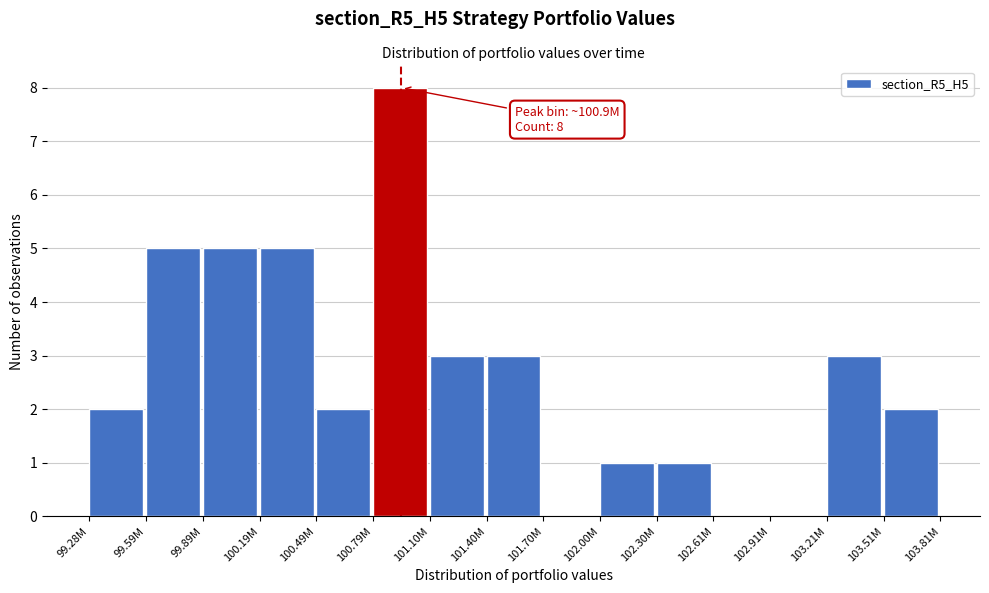

Reading left to right, extract all data points from this chart.

99.28M=2	99.59M=5	99.89M=5	100.19M=5	100.49M=2	100.79M=8	101.10M=3	101.40M=3	101.70M=0	102.00M=1	102.30M=1	102.61M=0	102.91M=0	103.21M=3	103.51M=2